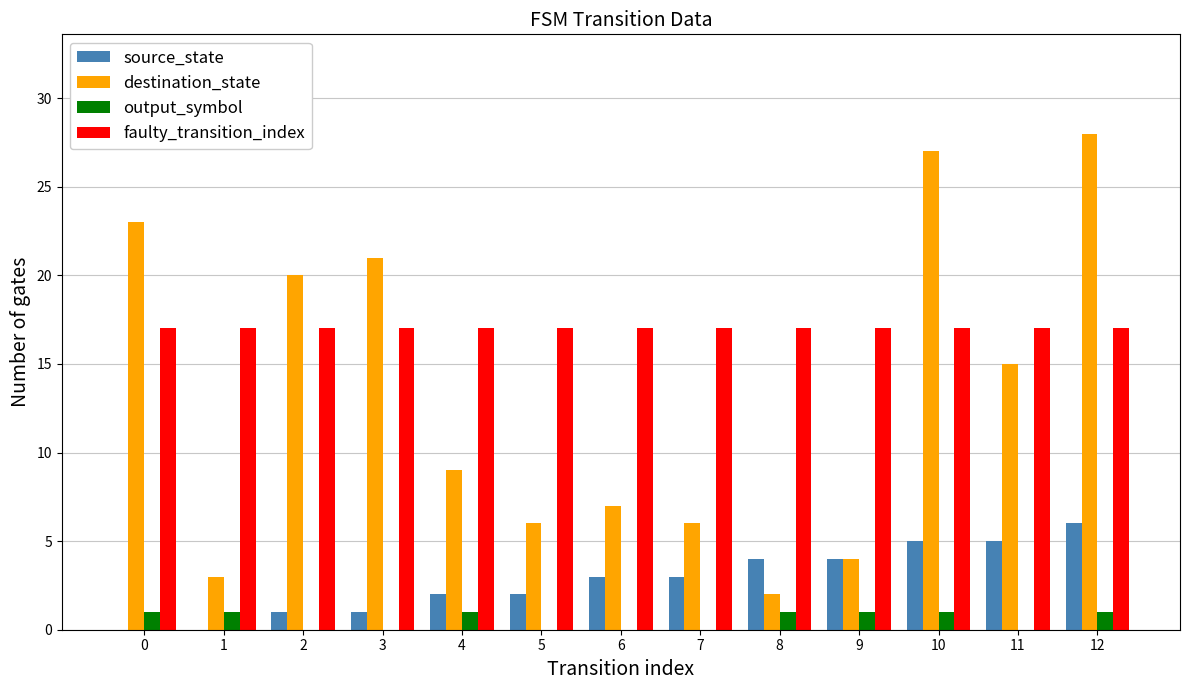

Between 10 and 11, which series saw the biggest shift?

destination_state